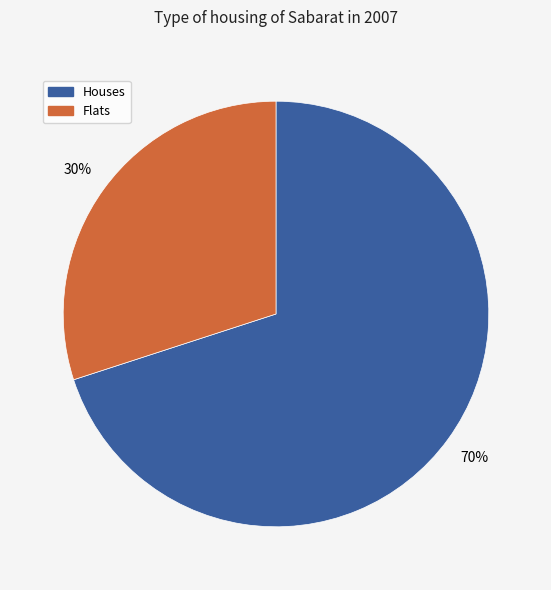

To the nearest percent, what is the difference between the largest and smallest slice percentages?

40%